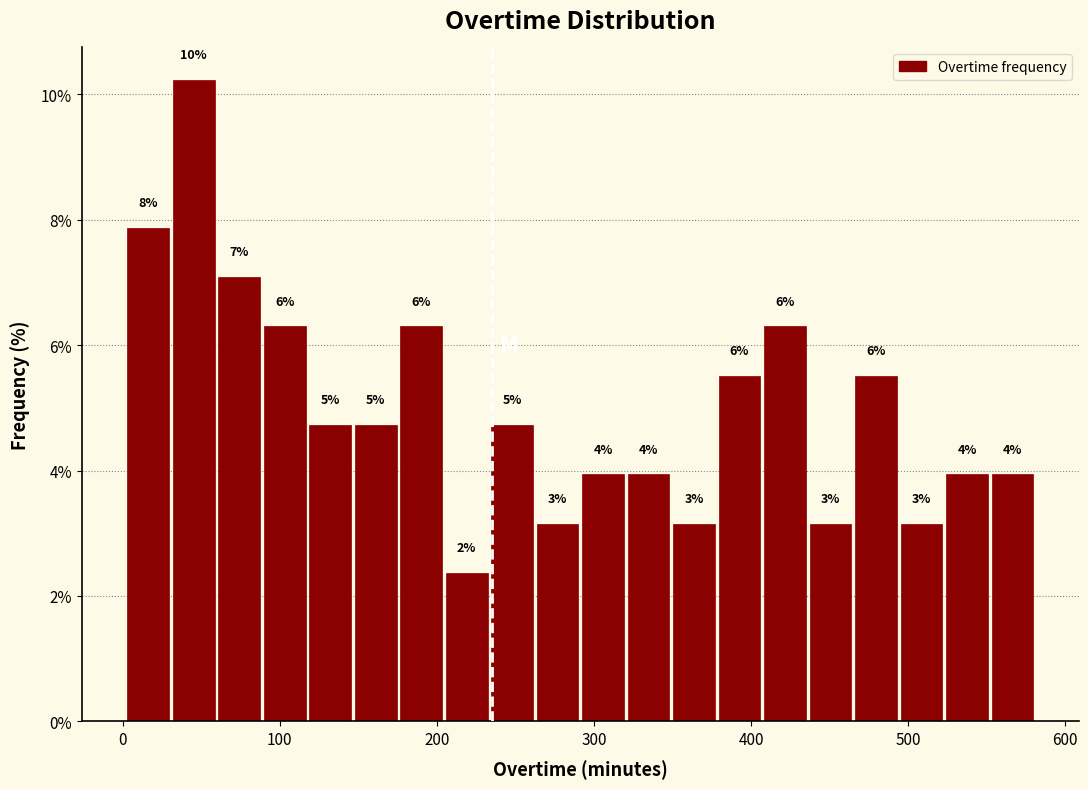

Around what value on the x-axis is the tallest bar? Give the approximate position of its centre, as read against the axis.

50